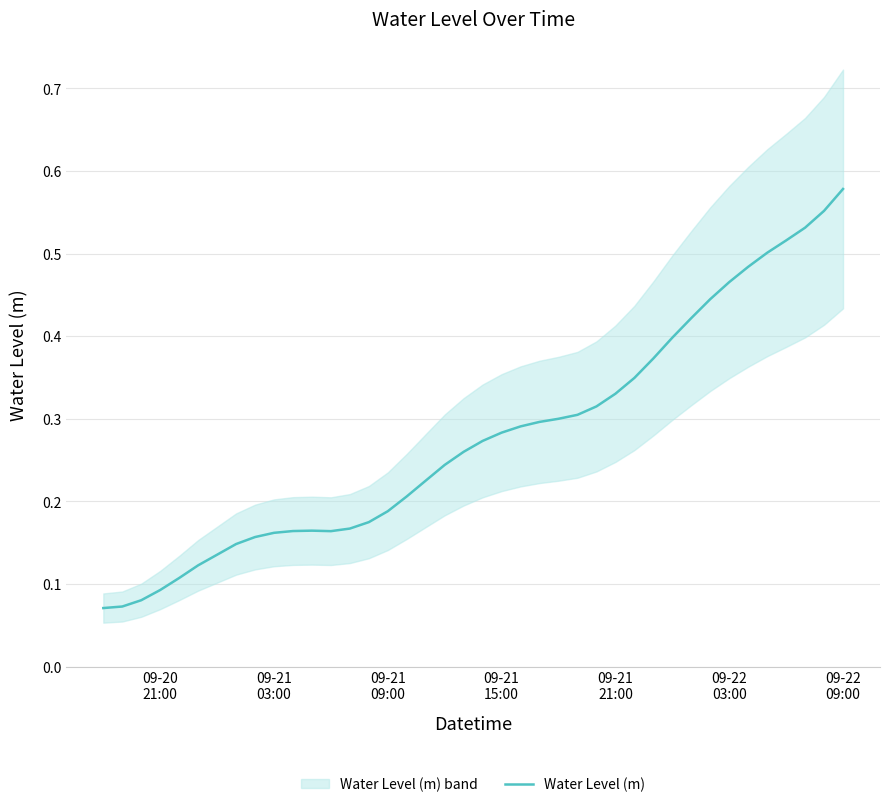

True or false: there are more than 0 points higher than both neighbors.

True